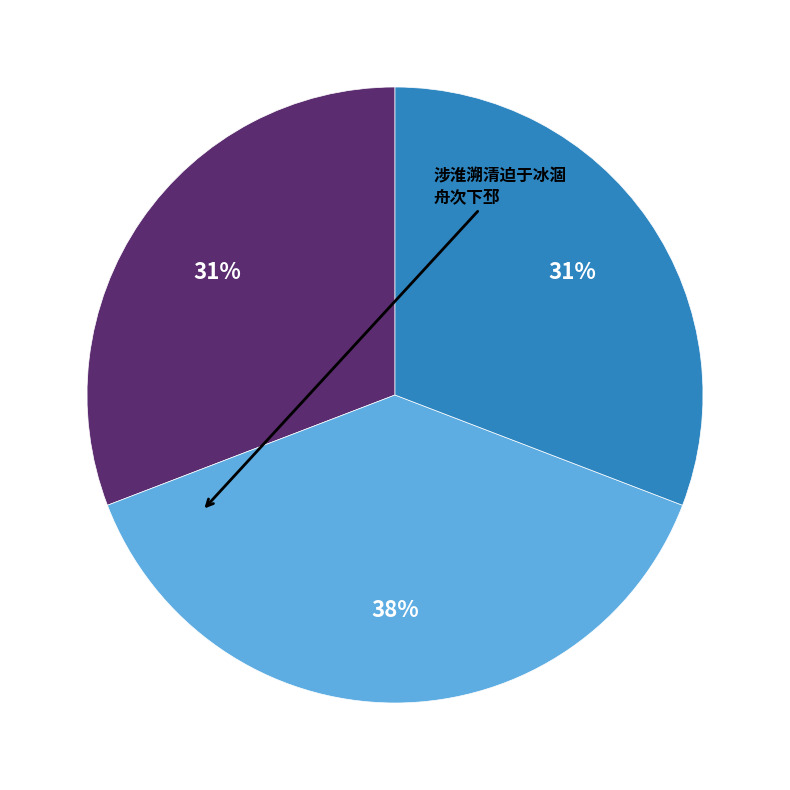

How many slices are in this pie chart?

3